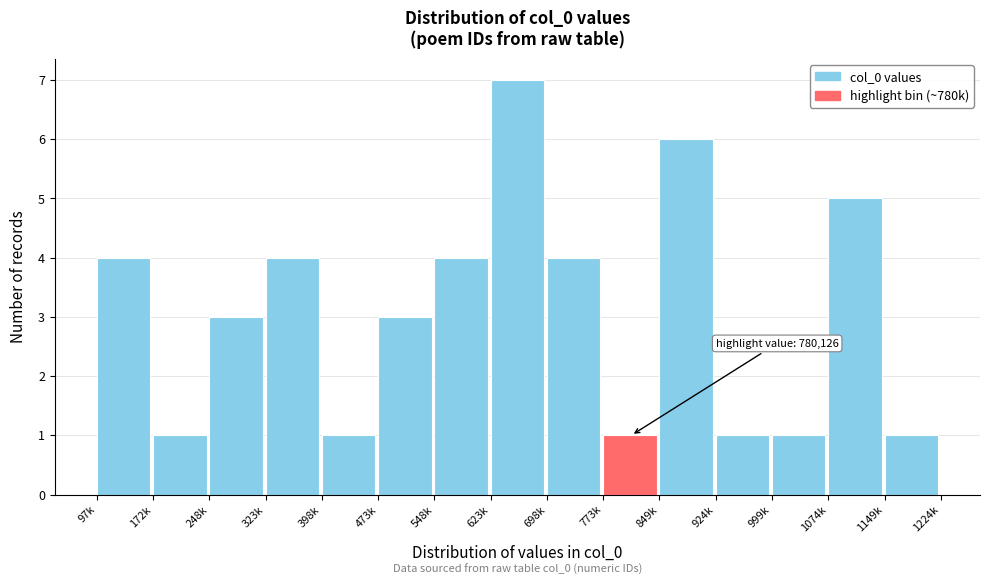

Reading right to left, extract all data points from this chart.

1149k=1	1074k=5	999k=1	924k=1	849k=6	773k=1	698k=4	623k=7	548k=4	473k=3	398k=1	323k=4	248k=3	172k=1	97k=4